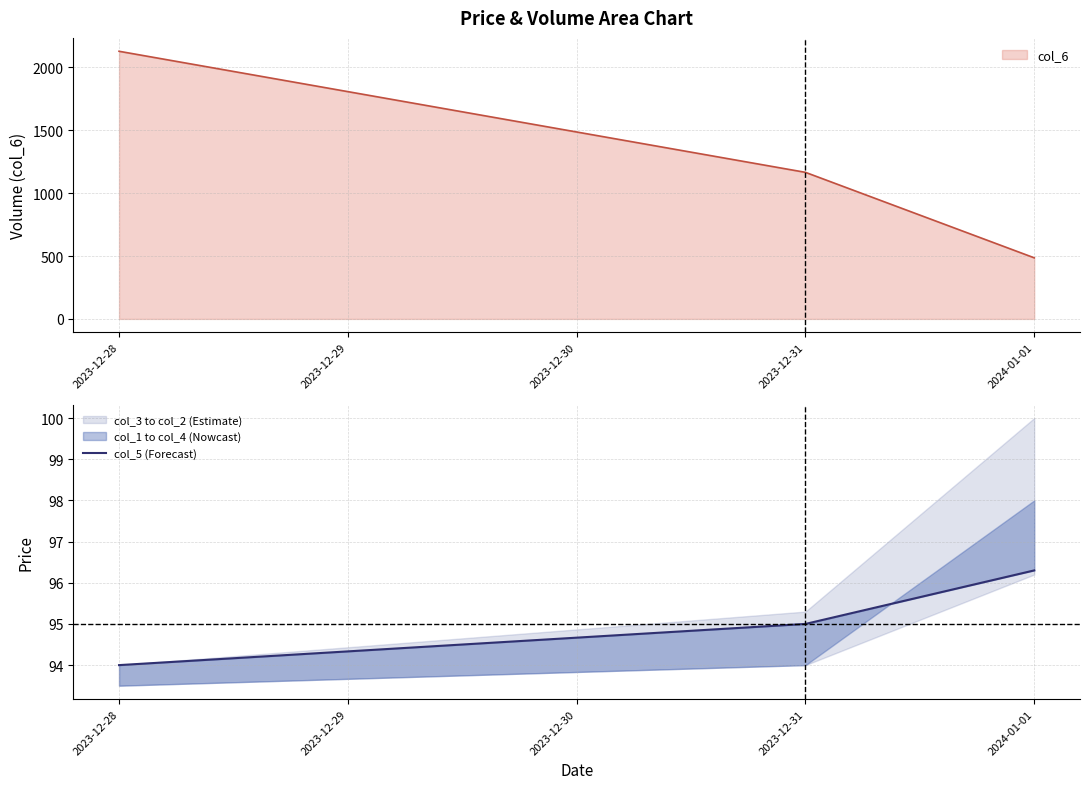

Where is col_6 nearest to the value 1307?

2023-12-31